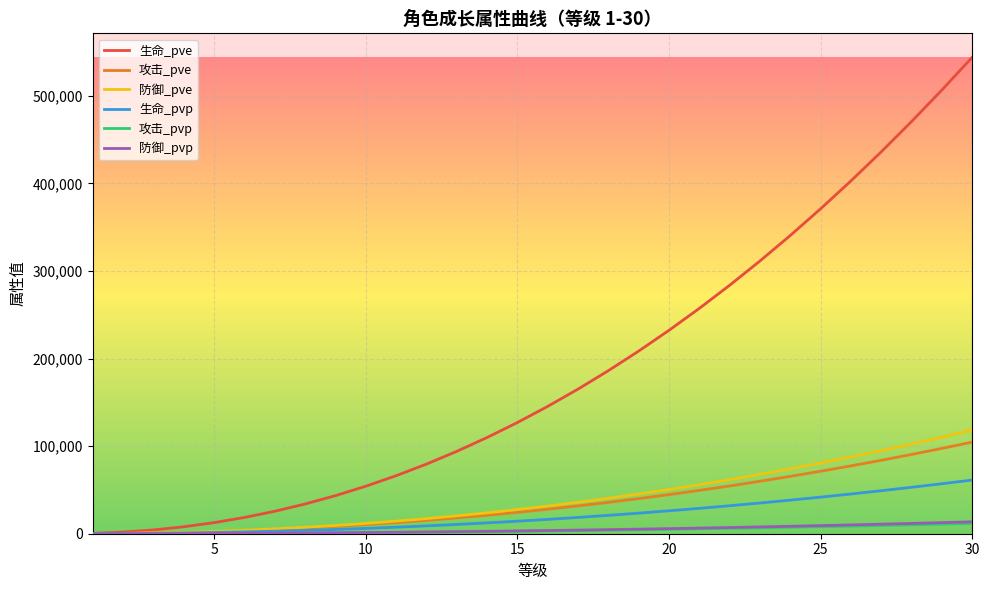

True or false: 攻击_pvp and 防御_pvp cross at least once.

False